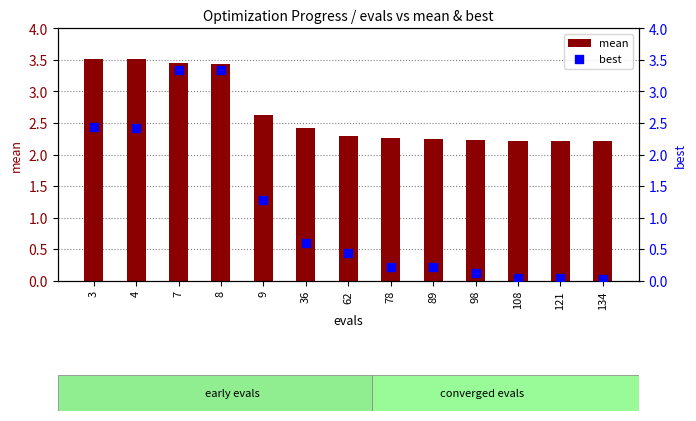

Which series has the largest total across all categories?

mean